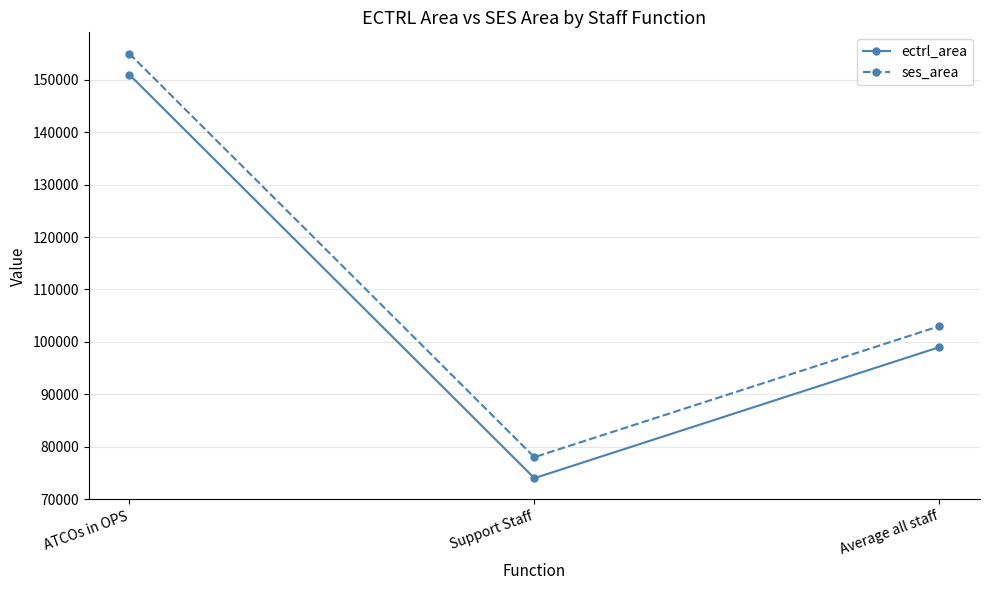

At how many categories does at least one series exceed 145203?

1